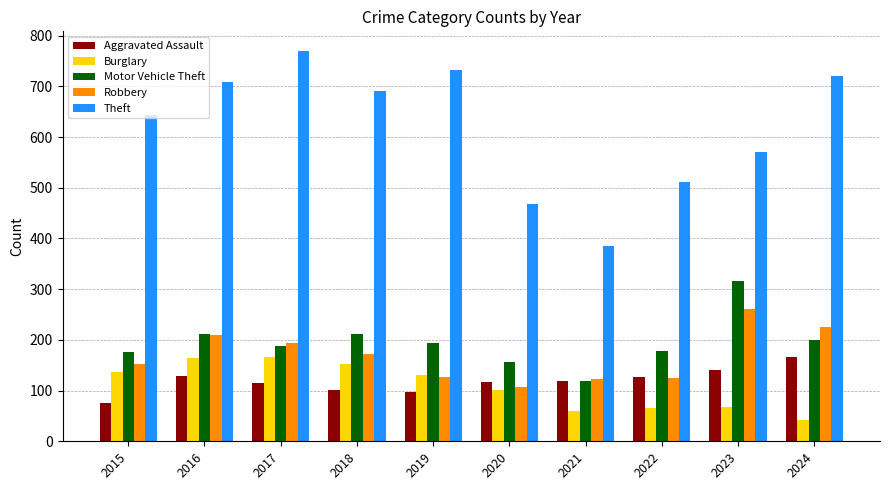

Between 2022 and 2023, which series saw the biggest shift?

Motor Vehicle Theft